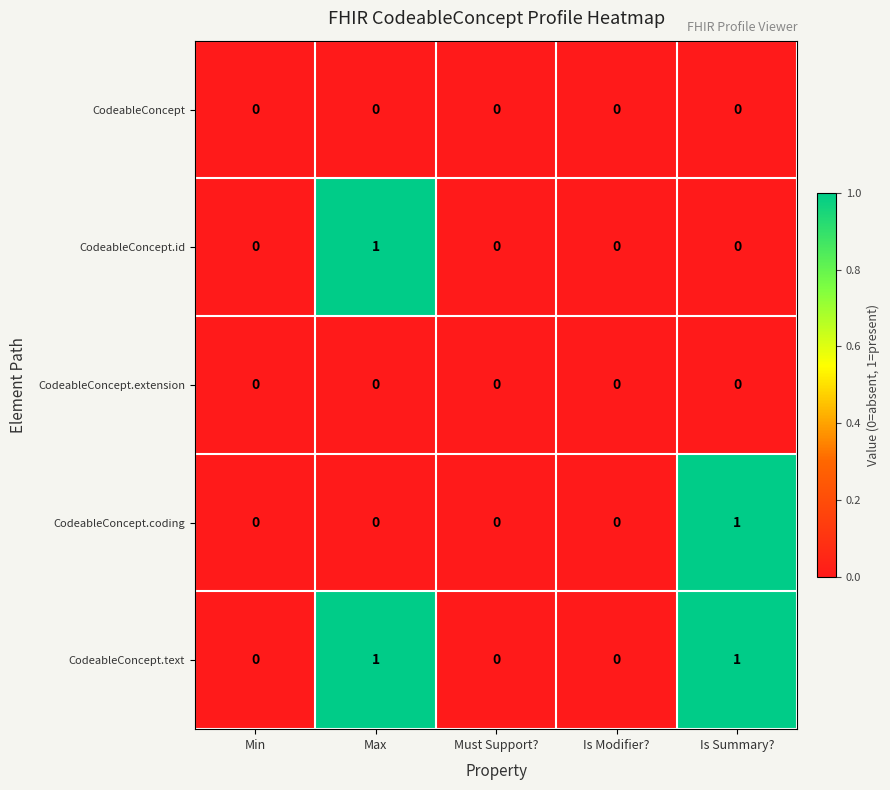

The value of CodeableConcept.text at Min is 0. True or false?

True